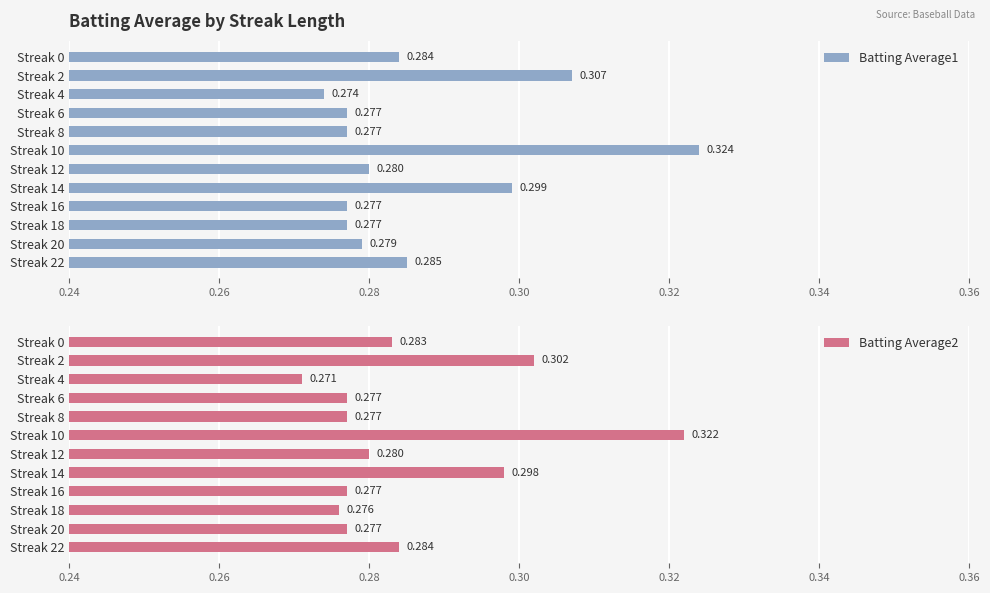

How many bars are there in each group?

2